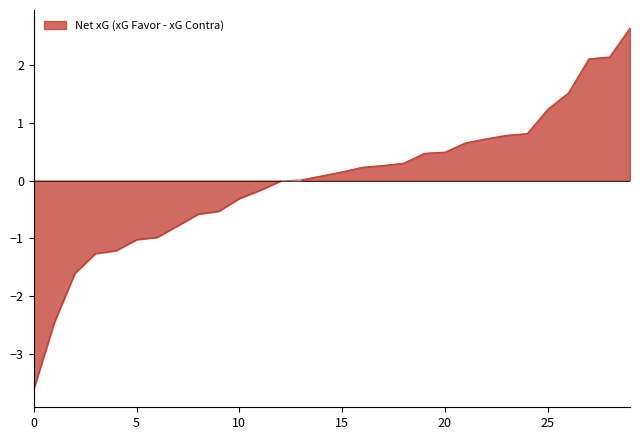

What is the difference between the second highest and second lowest values?

4.6